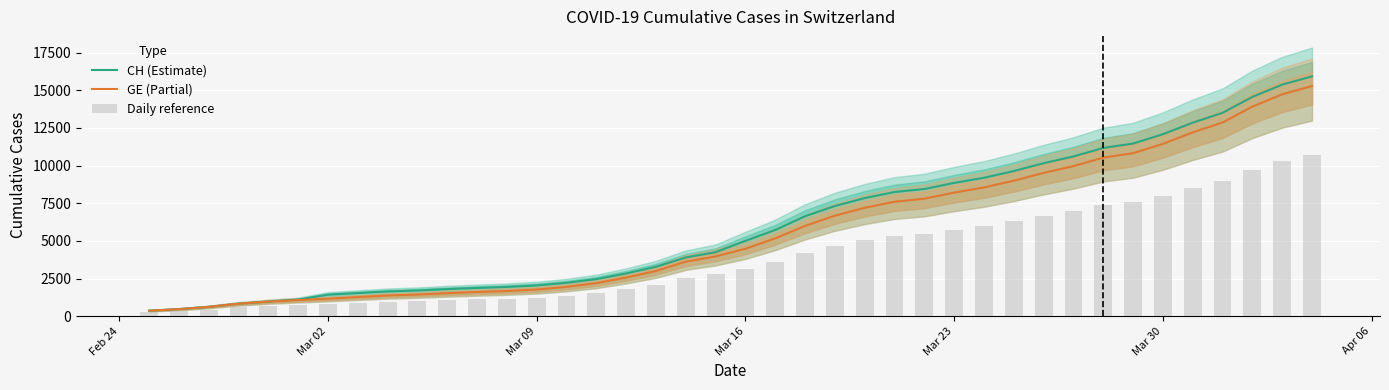

What are all the series names shown in the legend?

CH (Estimate), GE (Partial), Daily reference